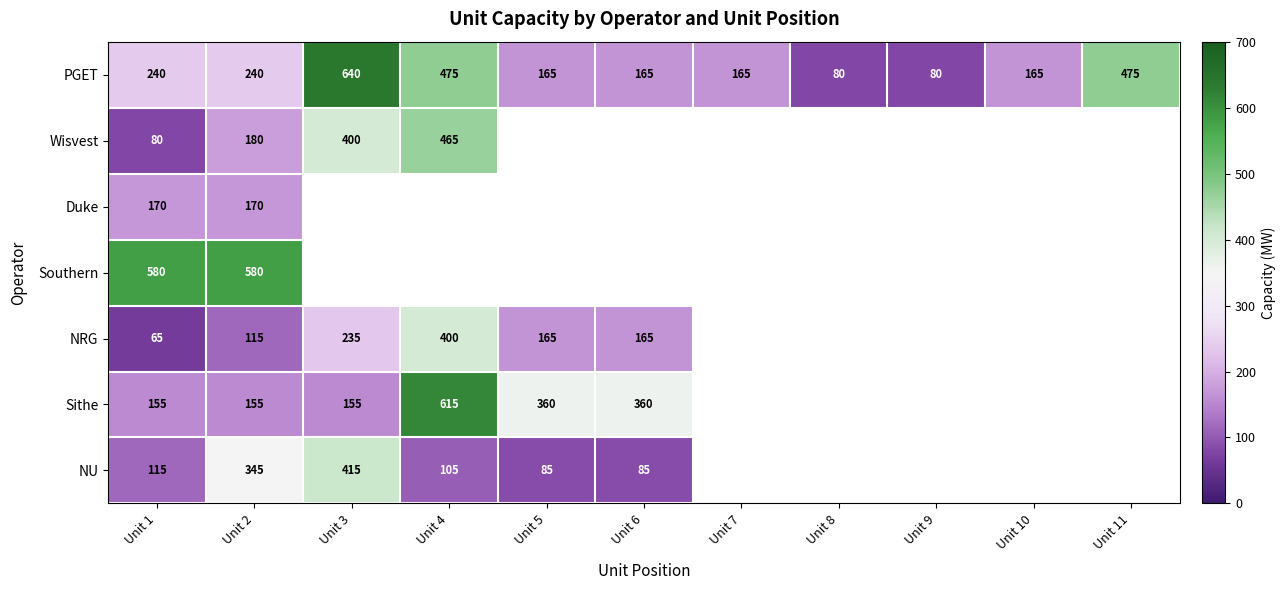

Which category has the highest value across all series?

Unit 3